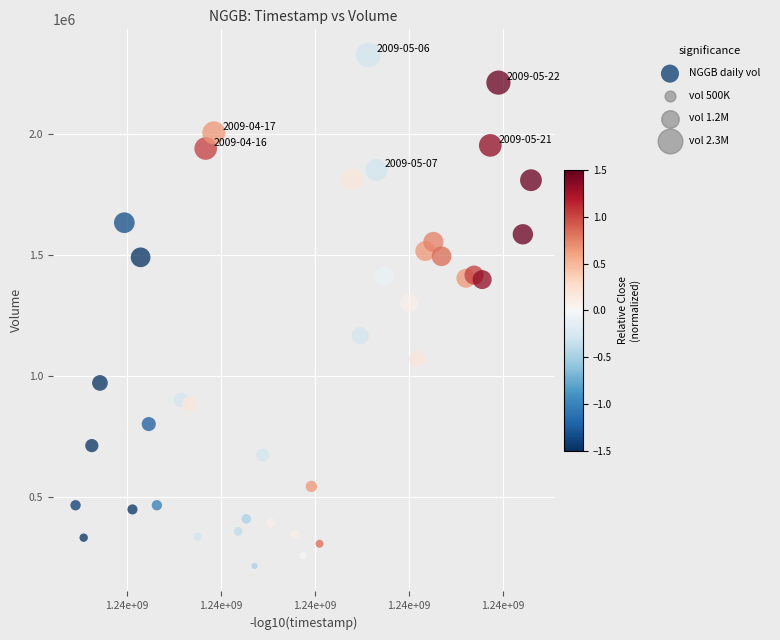

What Y value in the scatter plot is closest to 1271926?

1301104